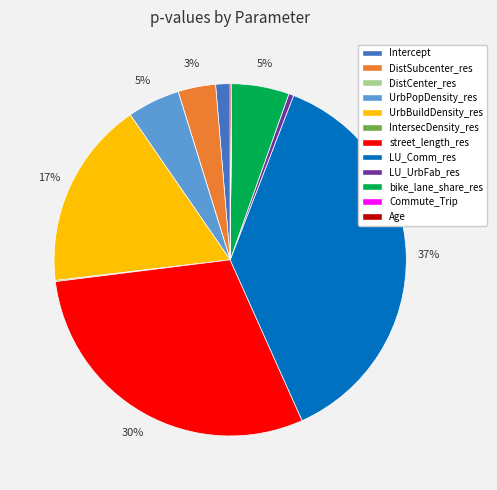

Which category has the biggest portion of the pie?

LU_Comm_res